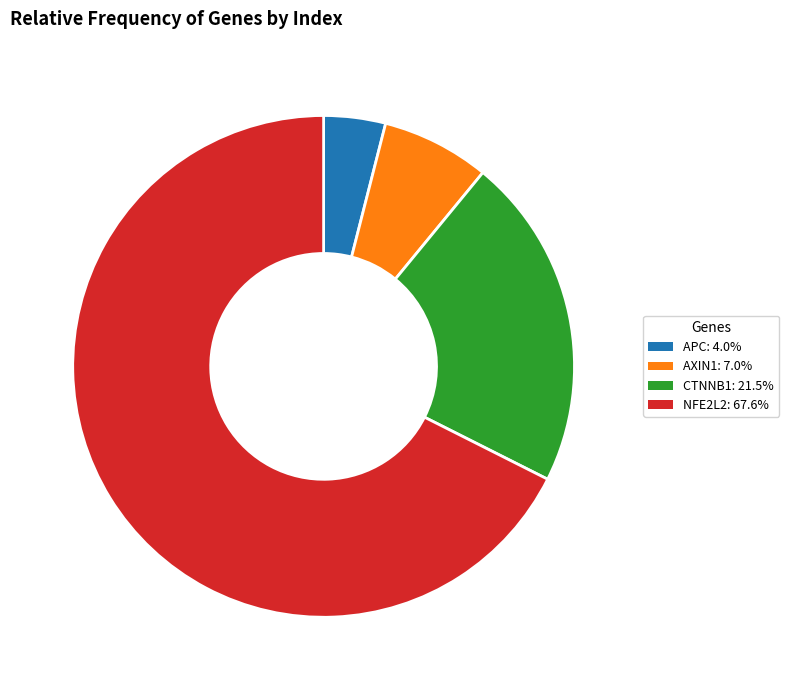

Do NFE2L2 and AXIN1 together represent more than half of the pie?

Yes